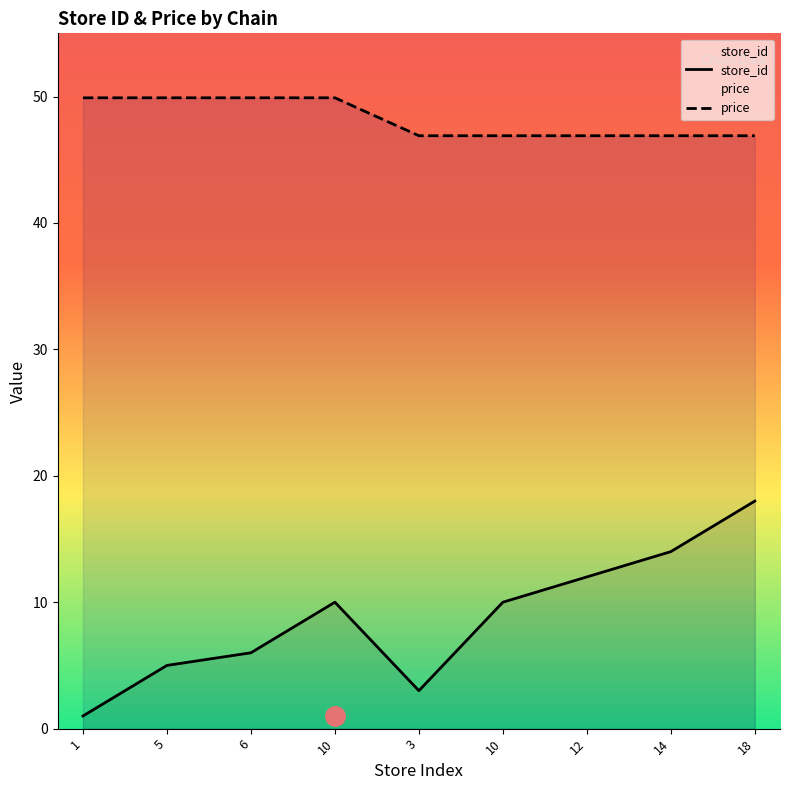

What is the difference between the maximum and minimum values in the store_id series?

17.0